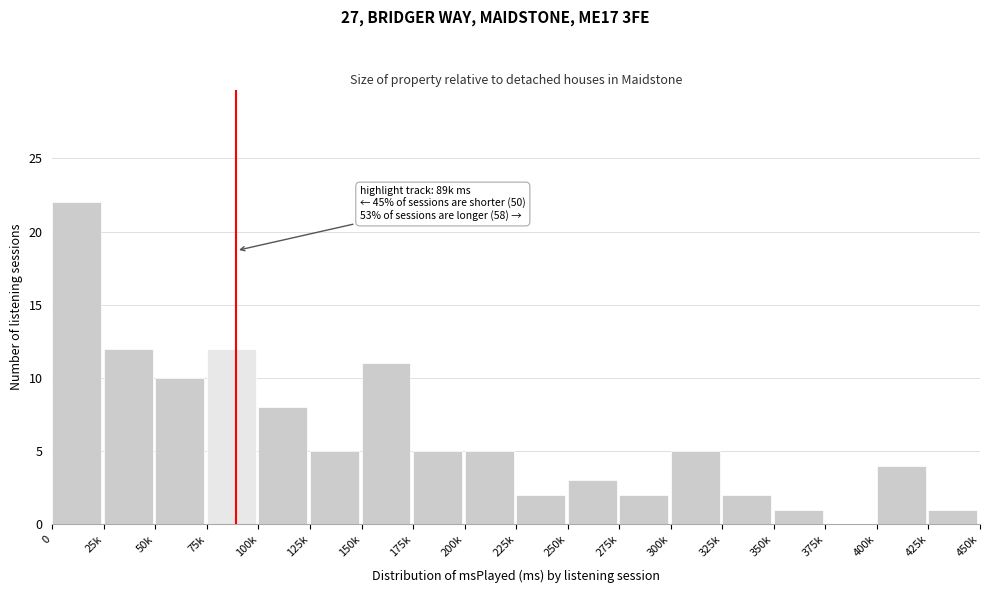

Reading left to right, extract all data points from this chart.

0=22	25k=12	50k=10	75k=12	100k=8	125k=5	150k=11	175k=5	200k=5	225k=2	250k=3	275k=2	300k=5	325k=2	350k=1	375k=0	400k=4	425k=1